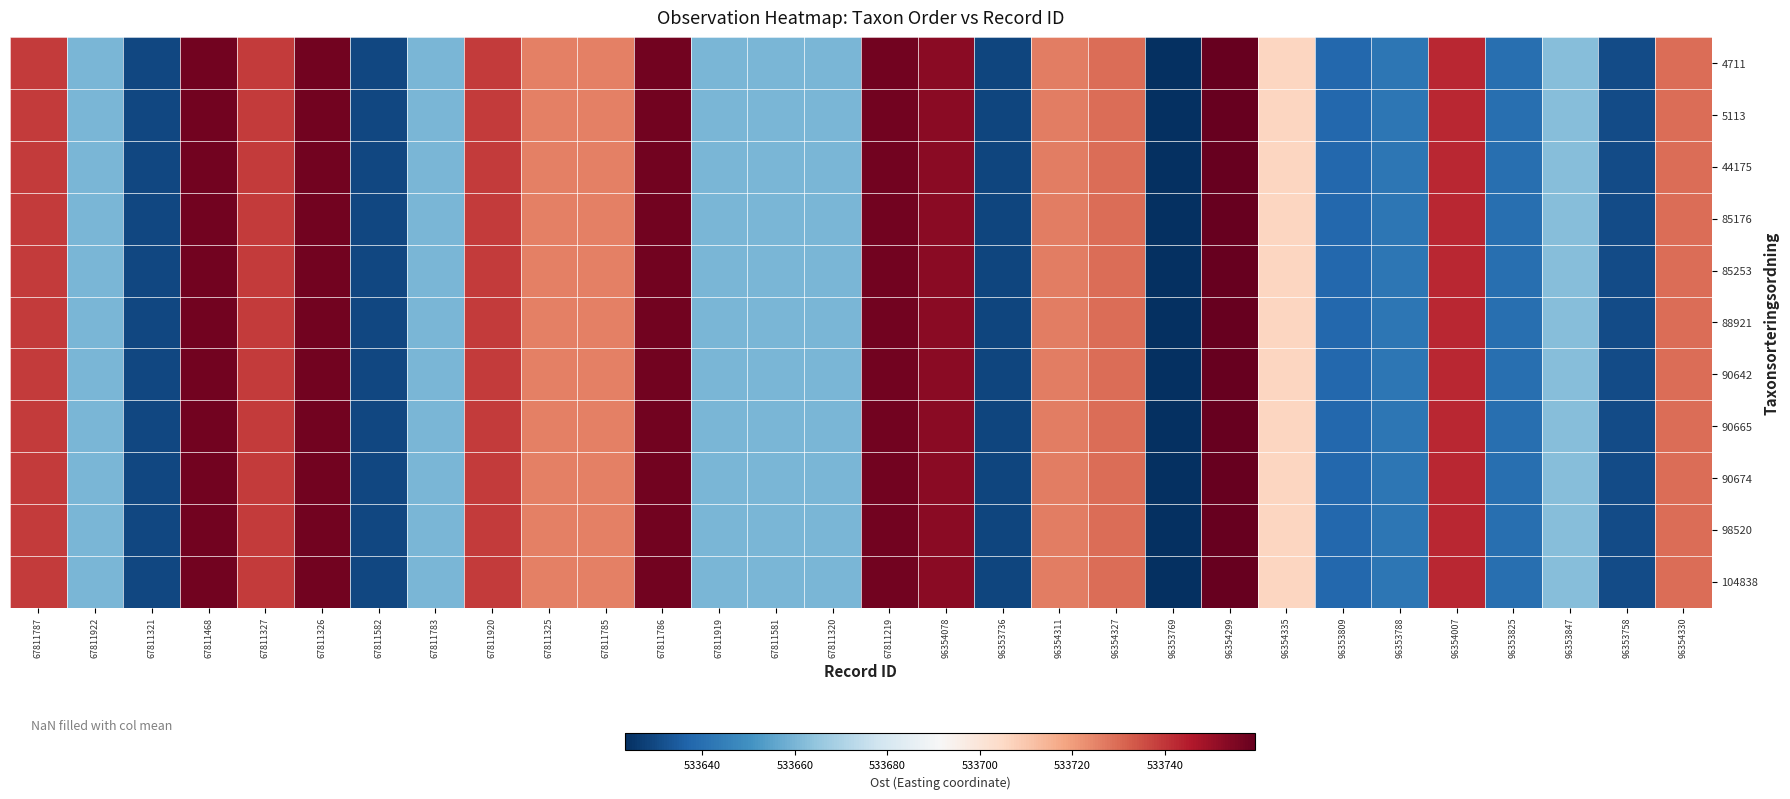

At 96353788, list the series in order from smallest to largest.

4711, 5113, 44175, 85176, 85253, 88921, 90642, 90665, 90674, 98520, 104838